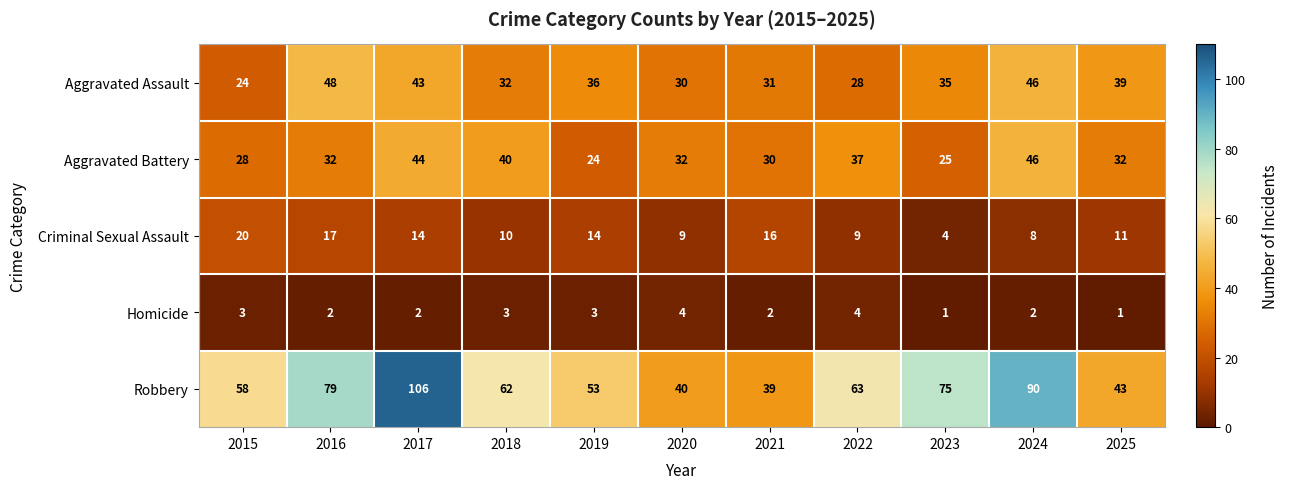

At which category is the sum across all series the highest?

2017